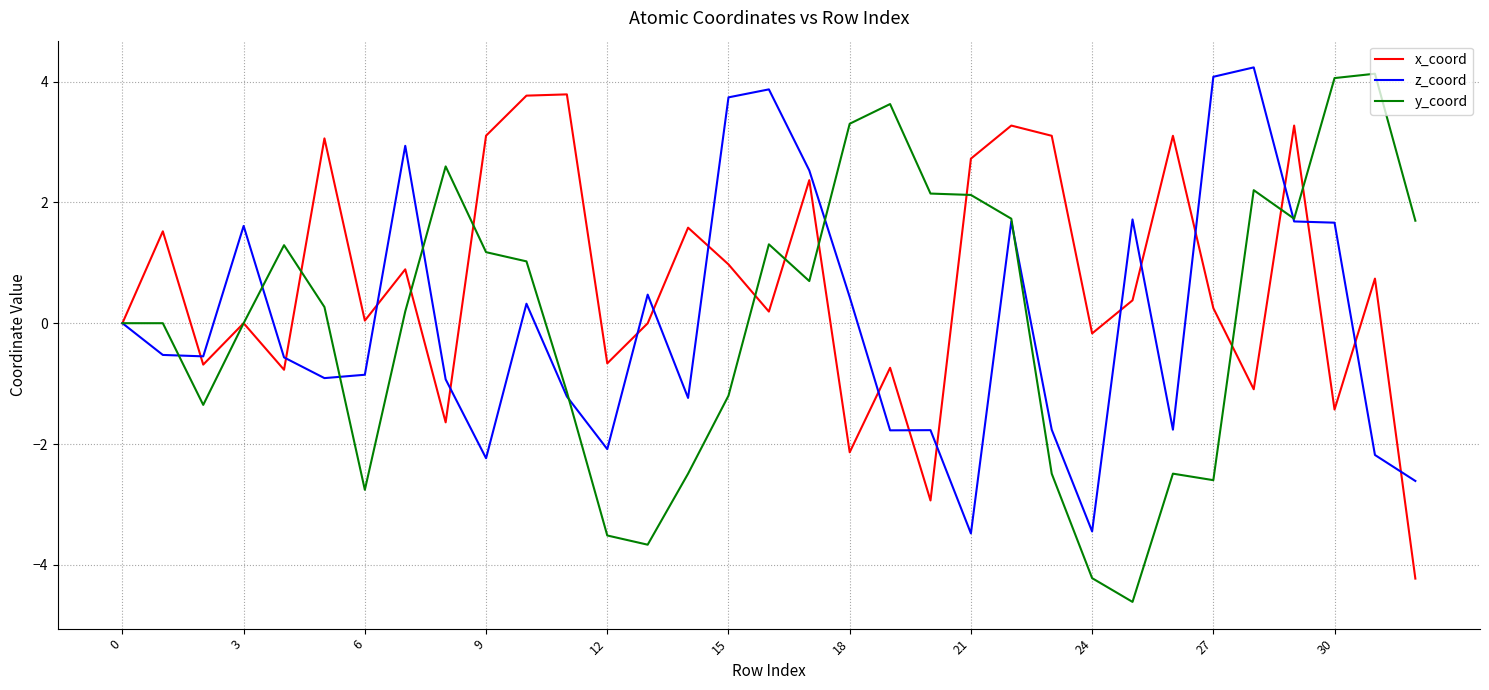

Which series has the largest range (max minus min)?

y_coord